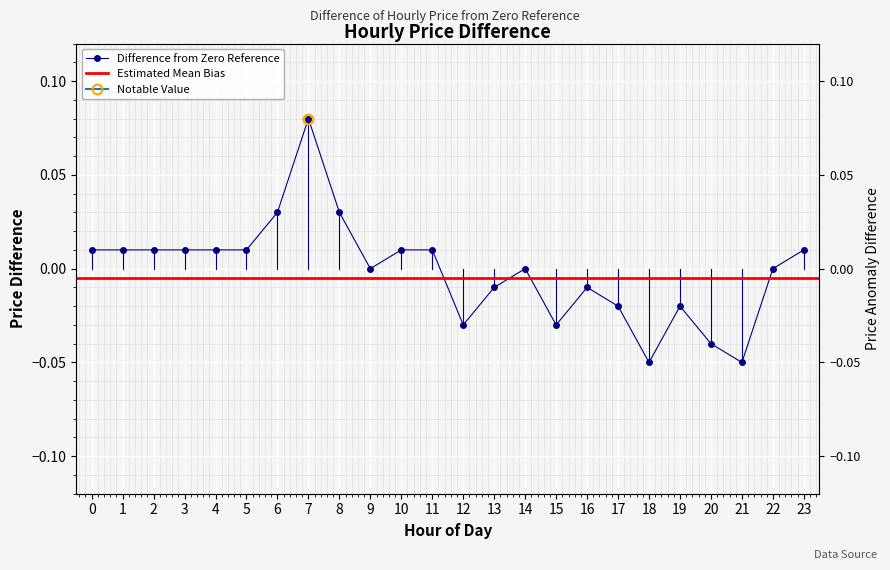

Reading left to right, what are all the values shown in this chart?

0=0.0	1=0.0	2=0.0	3=0.0	4=0.0	5=0.0	6=0.0	7=0.1	8=0.0	9=0.0	10=0.0	11=0.0	12=-0.0	13=-0.0	14=0.0	15=-0.0	16=-0.0	17=-0.0	18=-0.1	19=-0.0	20=-0.0	21=-0.1	22=0.0	23=0.0